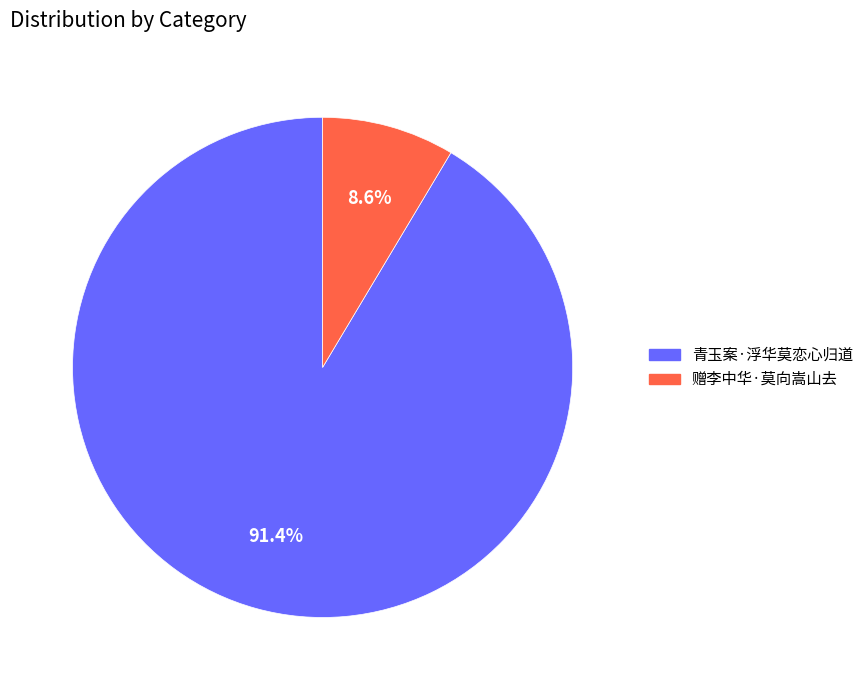

What is the ratio of the value at 赠李中华·莫向嵩山去 to the value at 青玉案·浮华莫恋心归道?

0.1